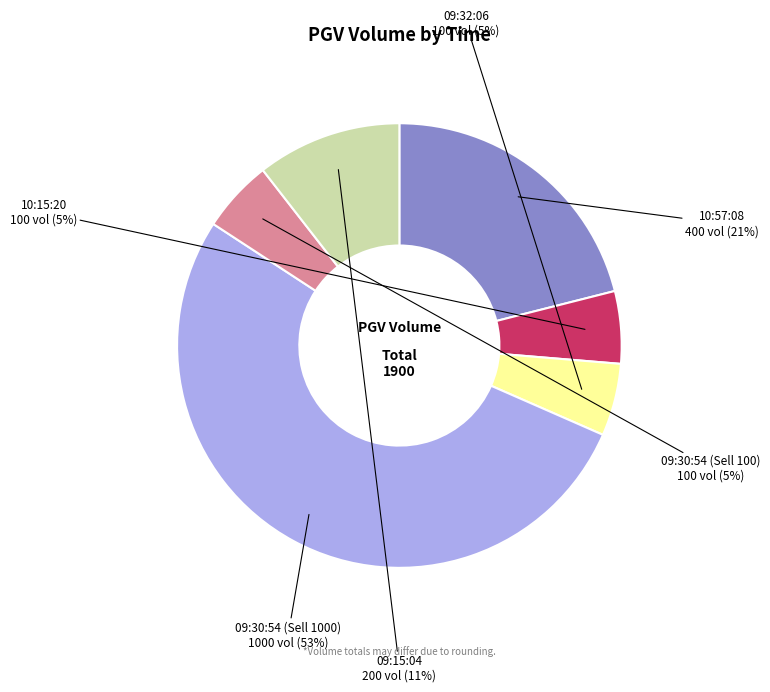

Is it true that 09:32:06 is 5% of the pie?

True